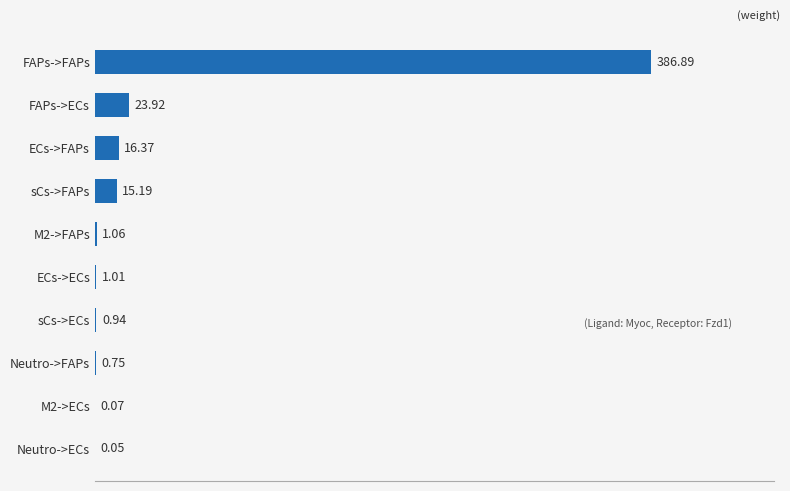

Where is the data nearest to the value 193?

FAPs->ECs